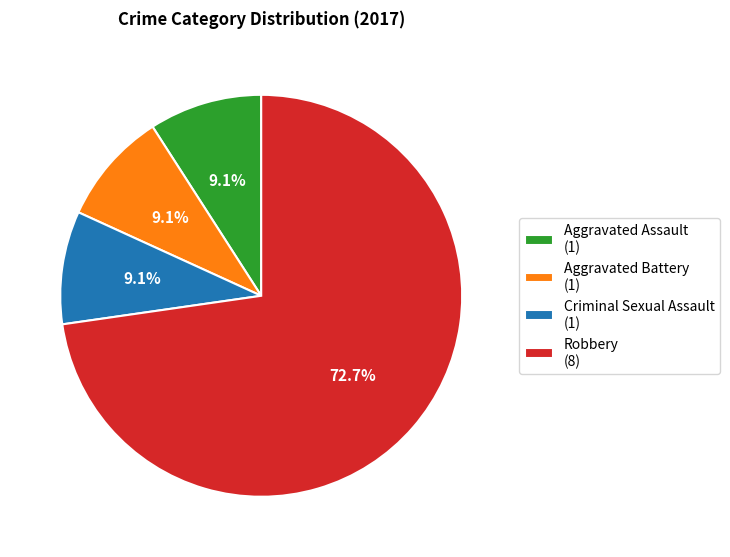

To the nearest percent, what portion does Robbery represent?

73%